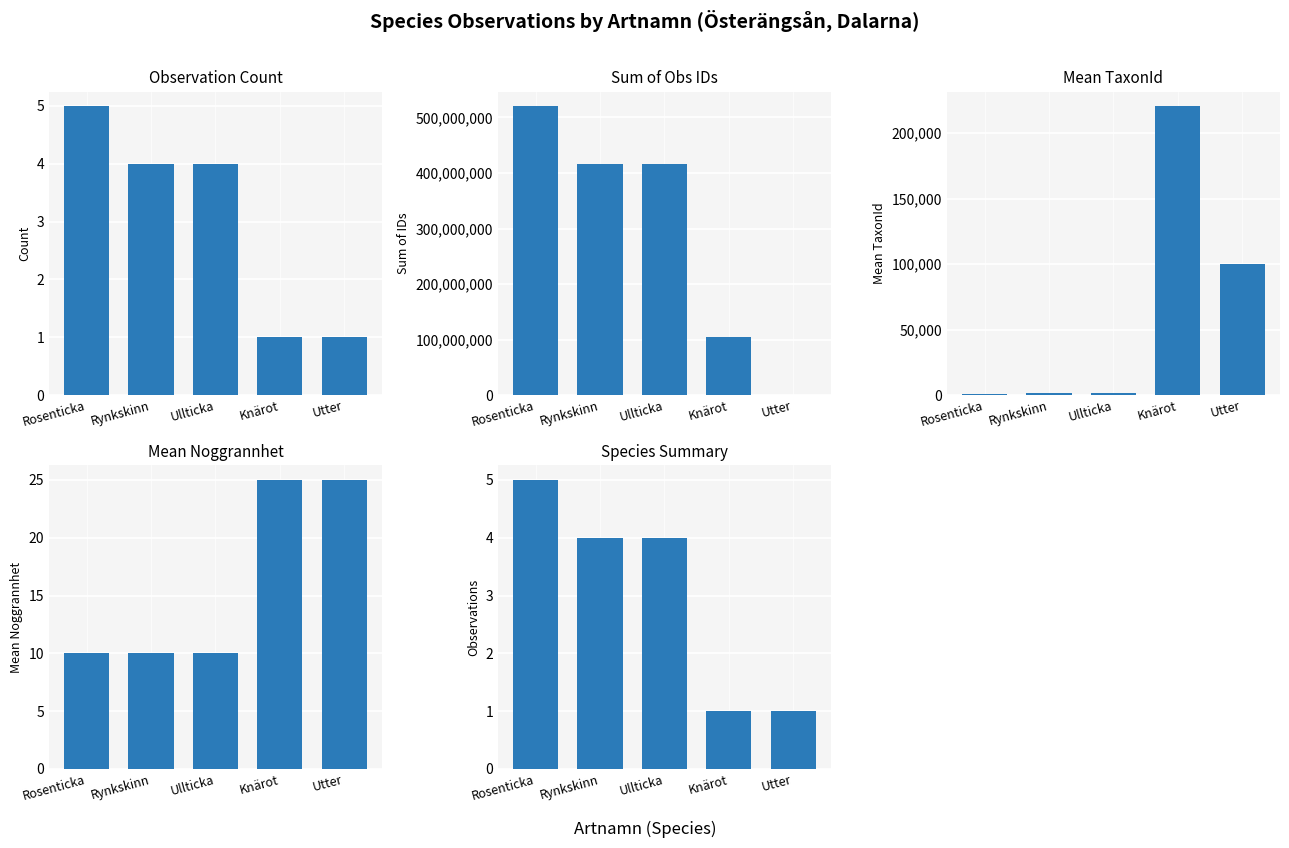

Does the chart contain any negative values?

No